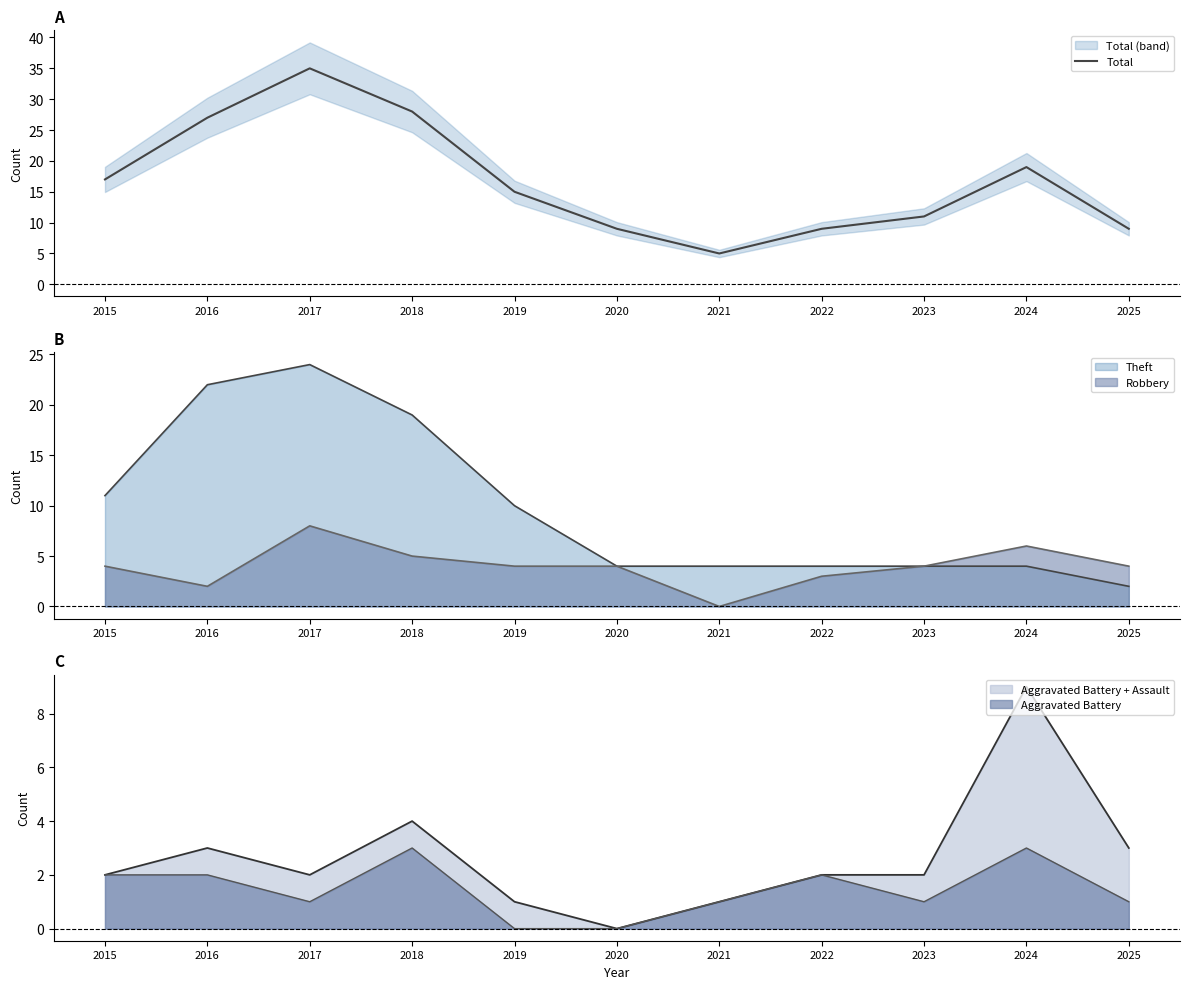

What is the difference between the second highest and second lowest values?

19